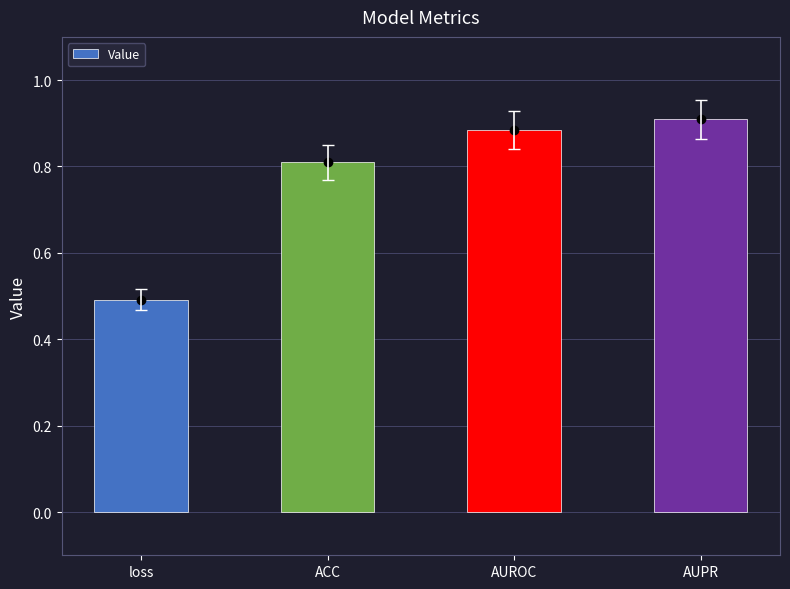

Count the number of categories in the chart.

4